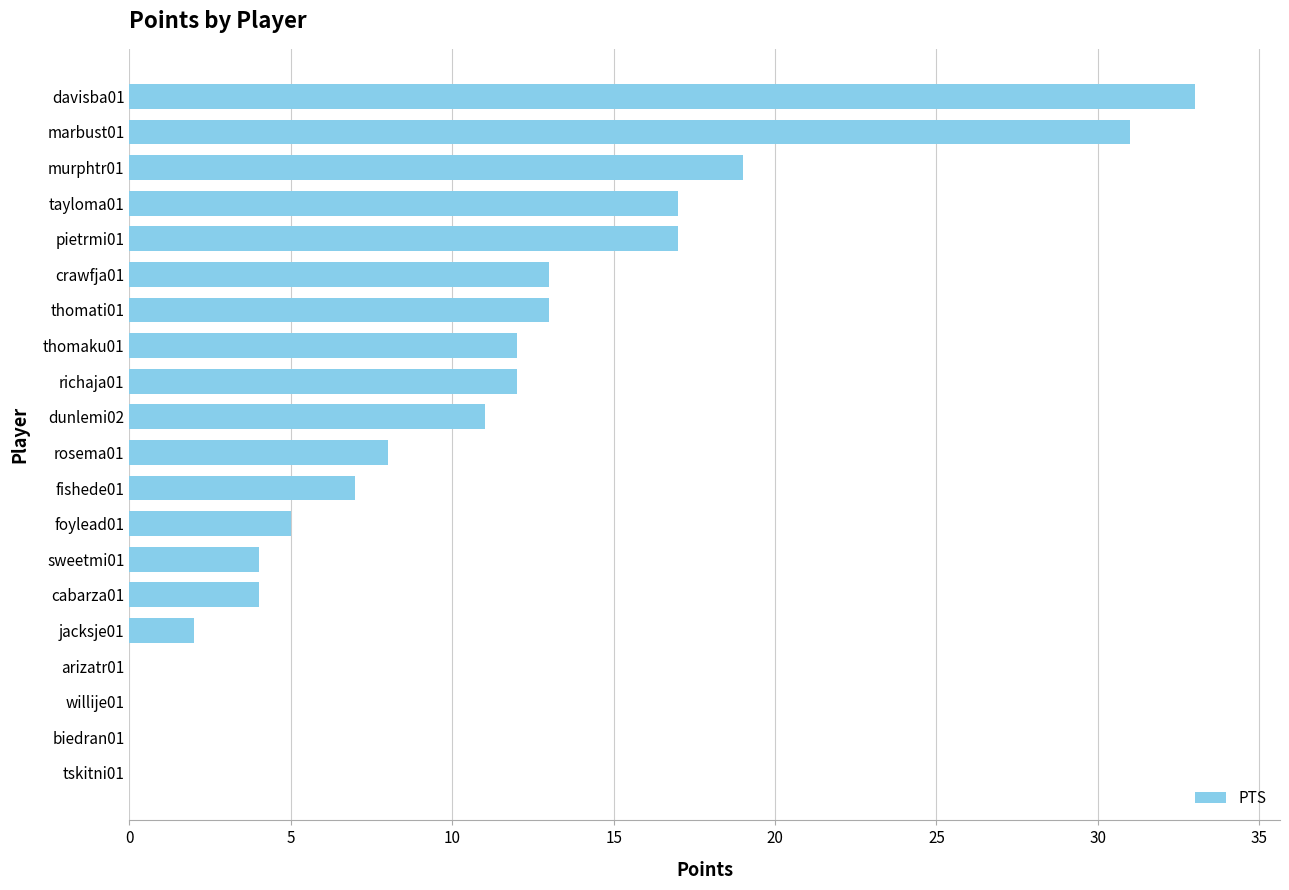

The chart shows a value of 3 at thomaku01. True or false?

False